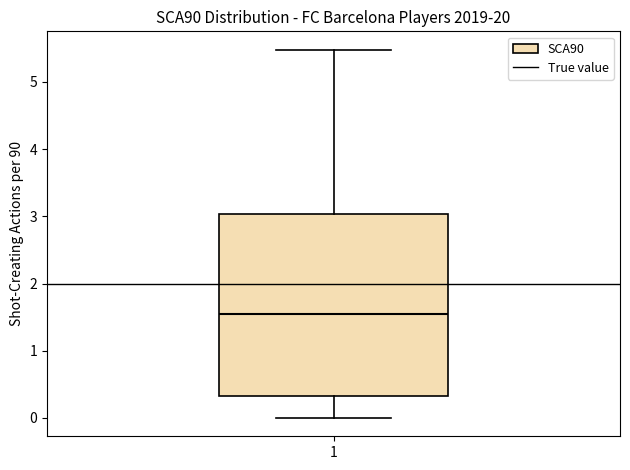

Transcribe this box plot: give where the median line is, the range the box spans, and where the two whiskers end, as read against the y-axis. The values are not printed on the chart, so give them approximately, as read against the axis.

median 1.5, box 0.3 to 3.0, whiskers 0.0 to 5.5